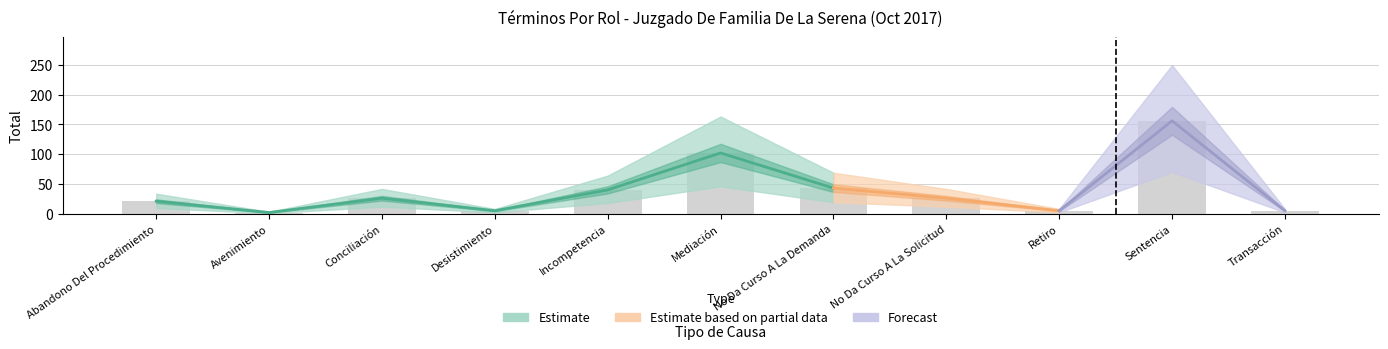

Which category has the highest value across all series?

Sentencia